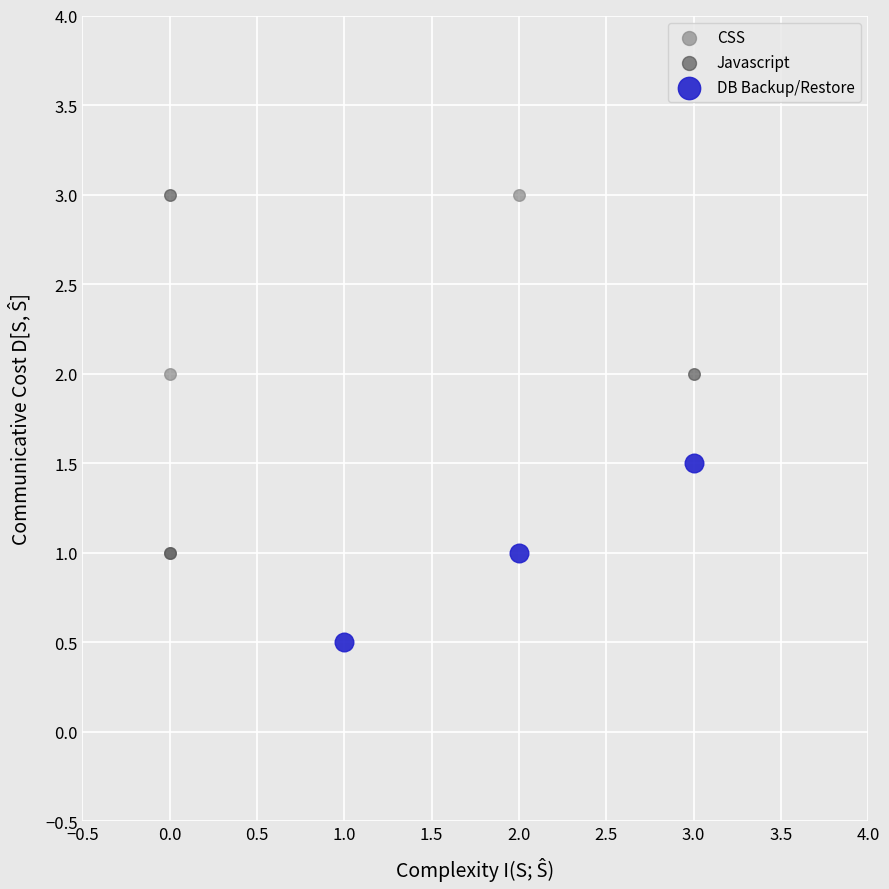

What are all the series names shown in the legend?

CSS, Javascript, DB Backup/Restore